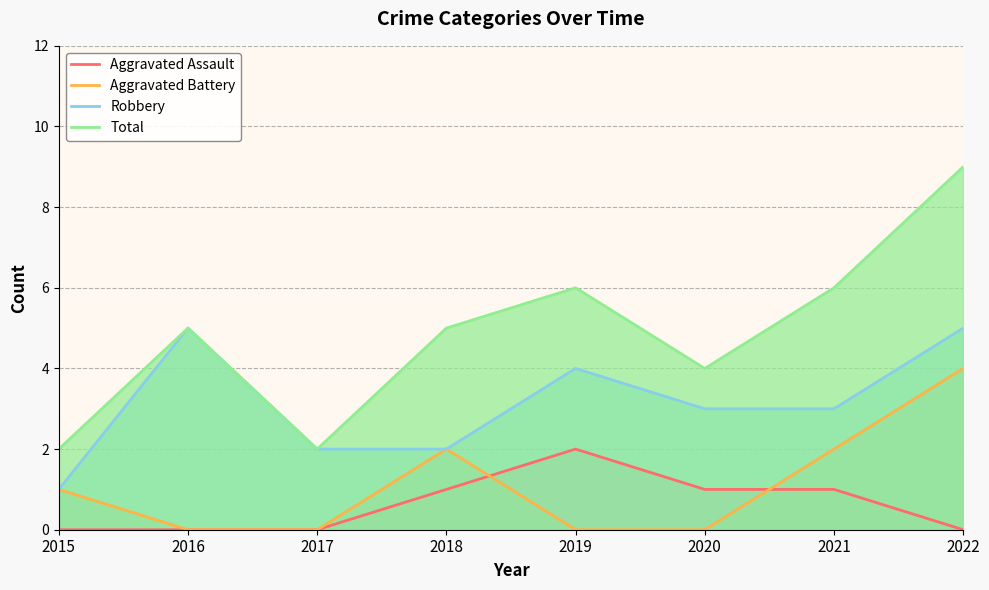

Rank the categories by Aggravated Assault value from highest to lowest.

2019, 2018, 2020, 2021, 2015, 2016, 2017, 2022